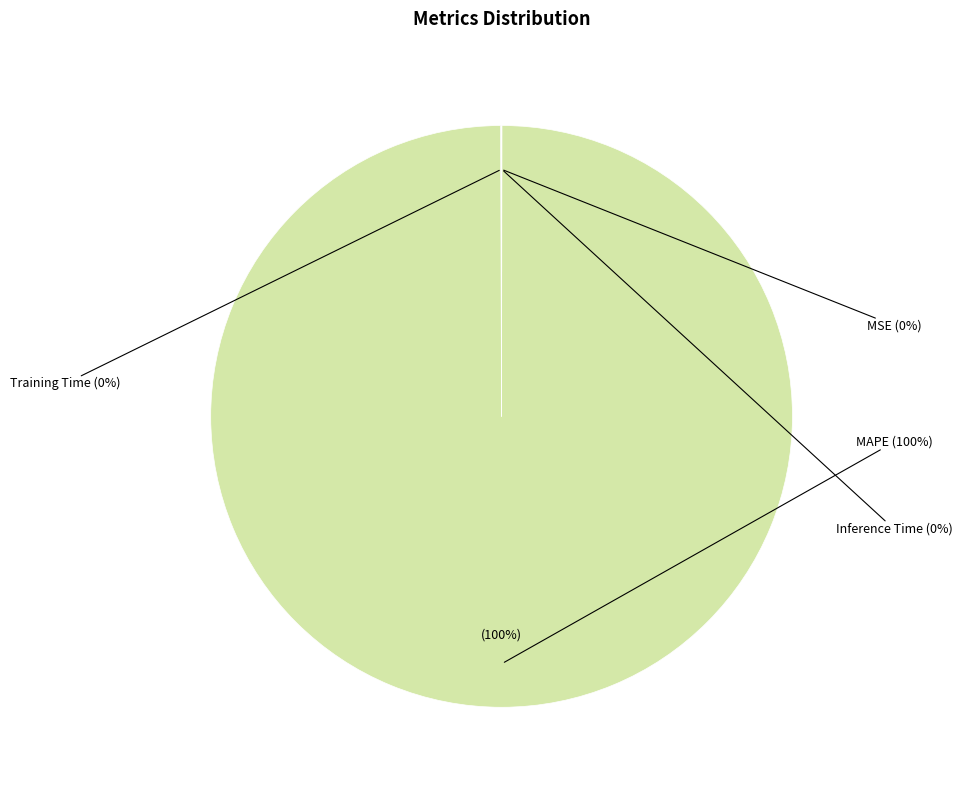

Does any single category account for the majority?

Yes